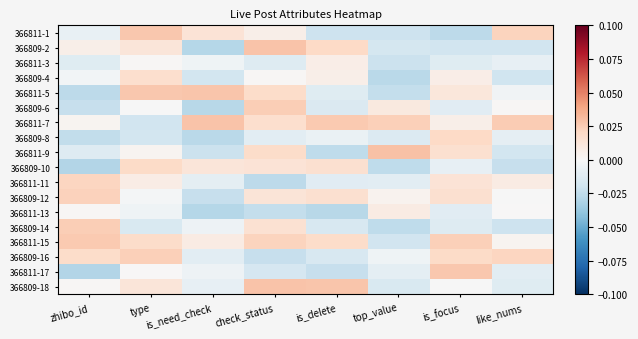

Between check_status and is_delete, which is larger?

check_status